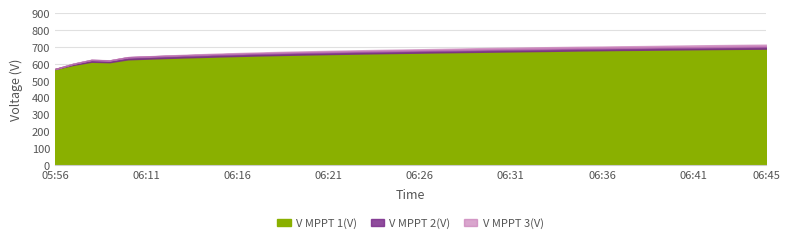

At which category is the sum across all series the highest?

06:45